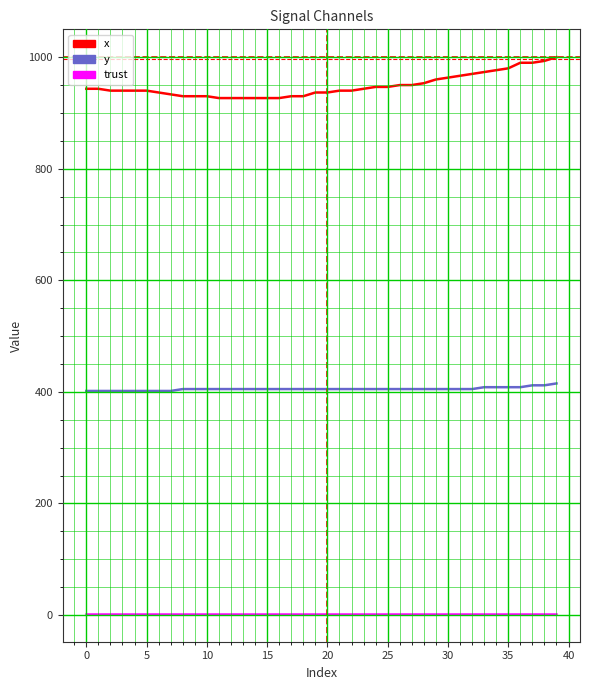

True or false: y and trust intersect in this chart.

False